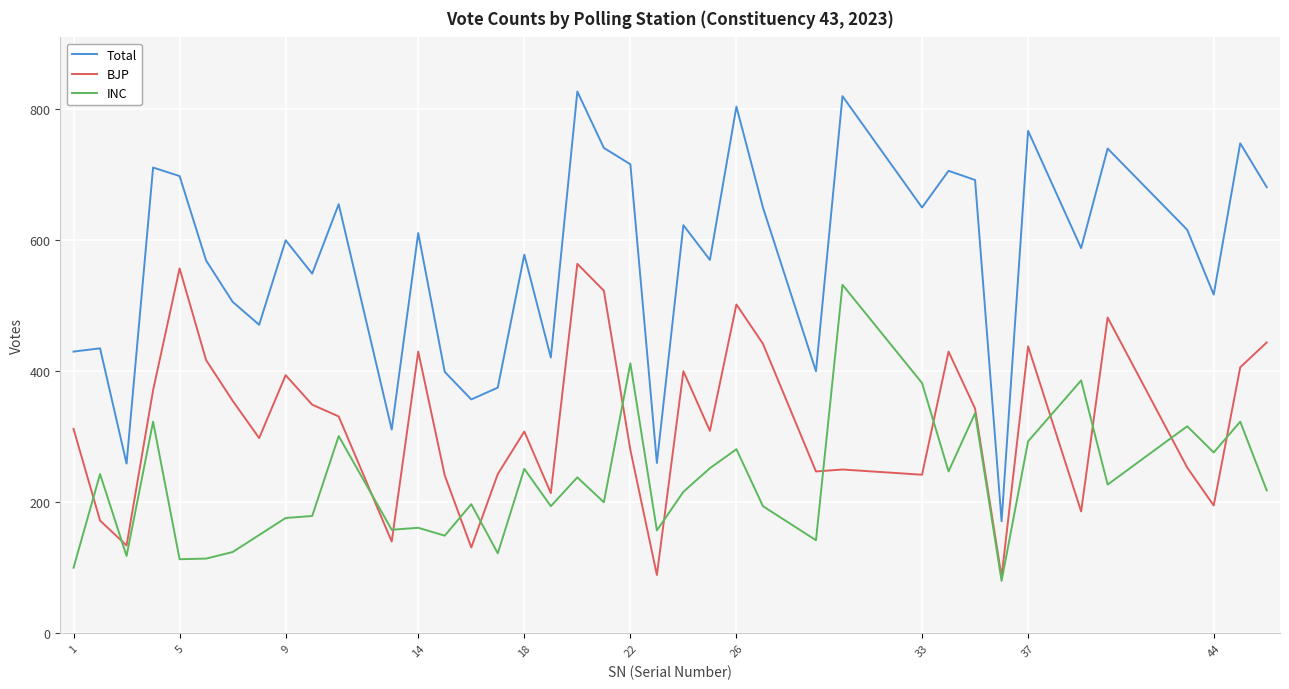

What is the smallest value displayed?

80